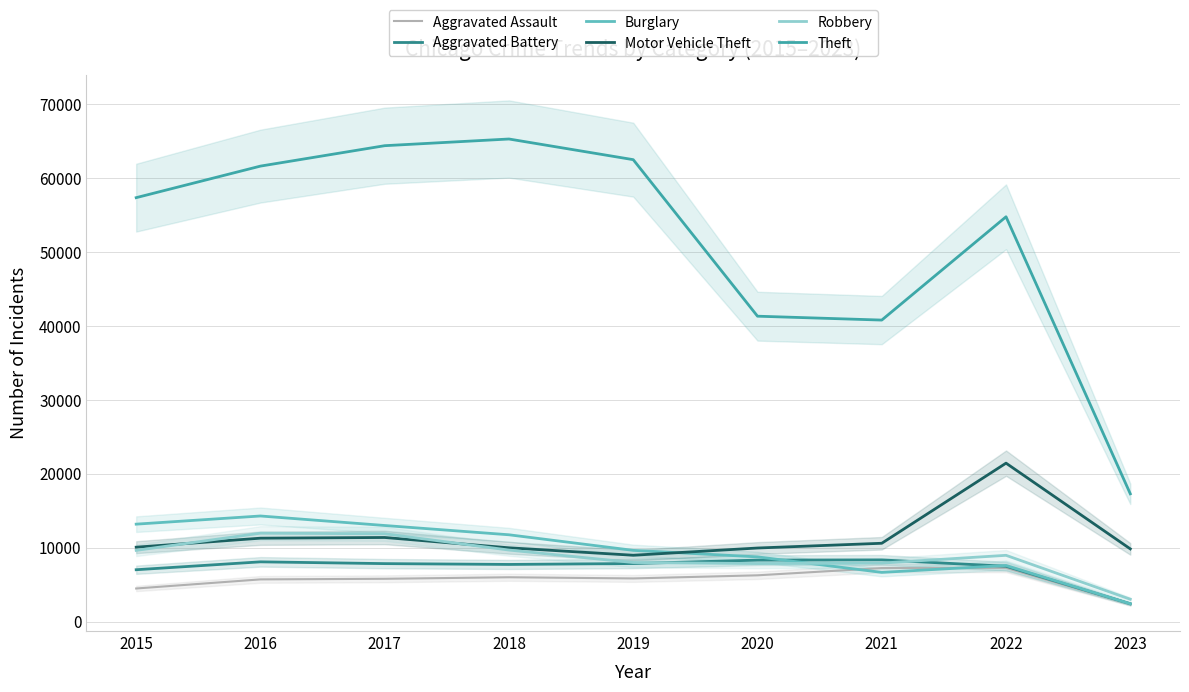

What are all the series names shown in the legend?

Aggravated Assault, Aggravated Battery, Burglary, Motor Vehicle Theft, Robbery, Theft